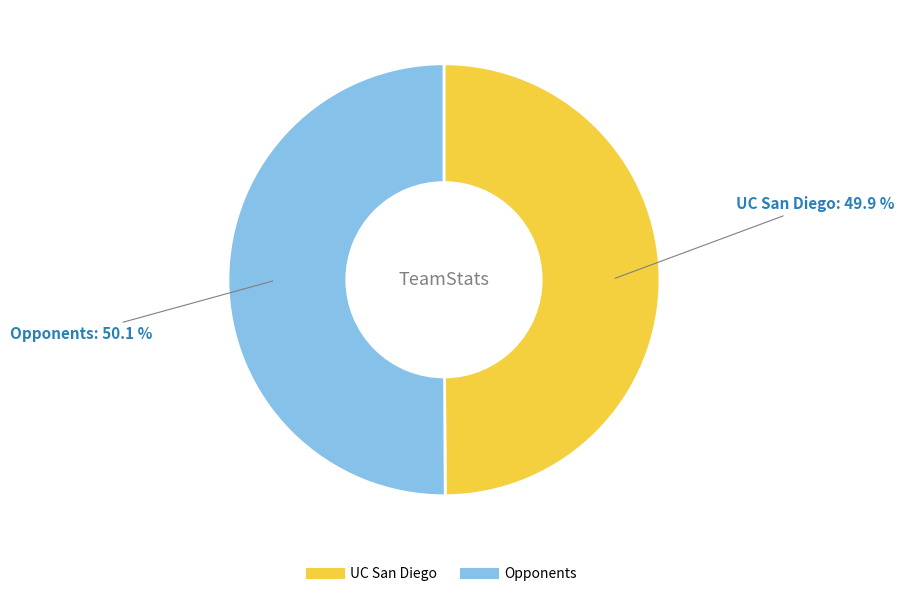

Does any single category account for the majority?

Yes